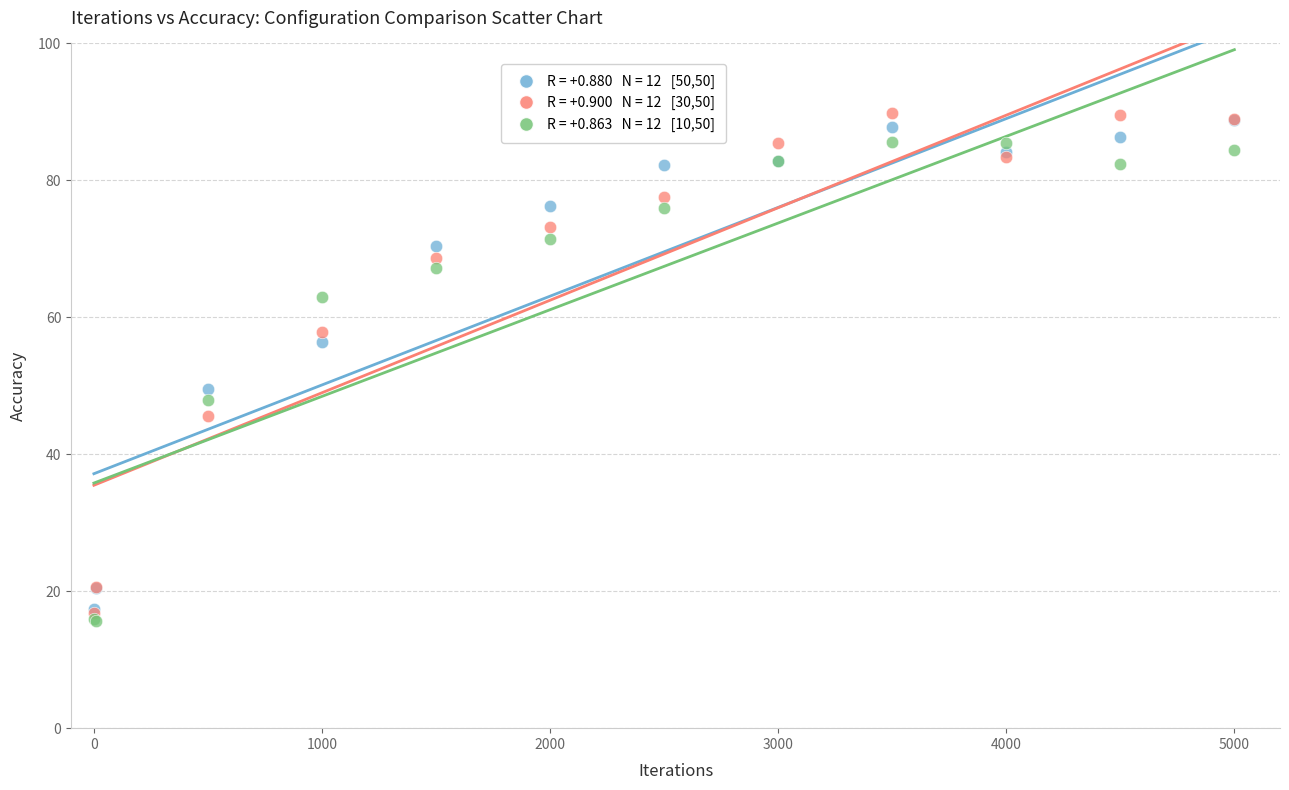

Across all series, what Y value is closest to 52?

49.6